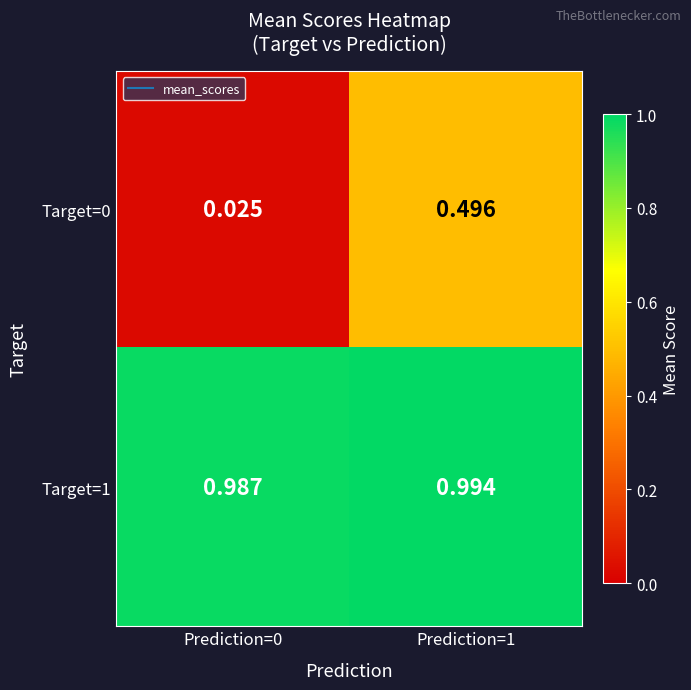

Is the value of Target=0 at Prediction=1 greater than the value of Target=1 at Prediction=0?

No